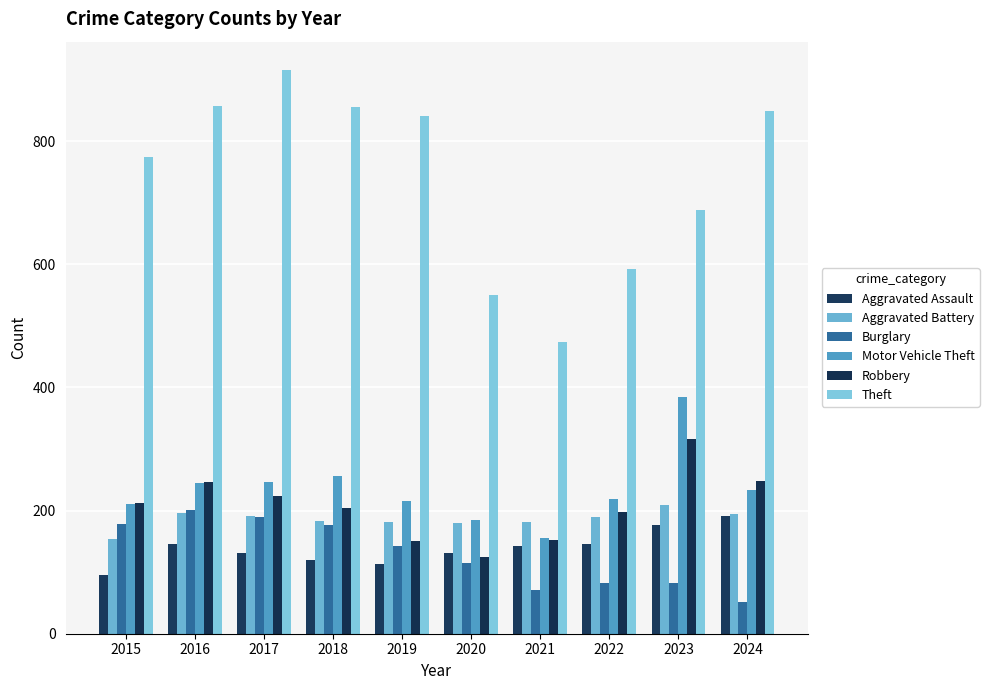

At which label is Burglary closest to 126?

2020